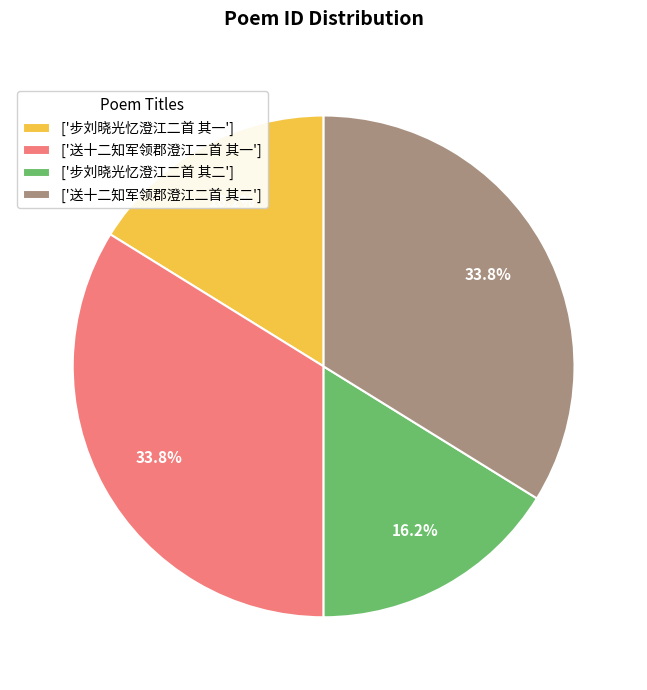

Do ['步刘晓光忆澄江二首 其一'] and ['步刘晓光忆澄江二首 其二'] together represent more than half of the pie?

No